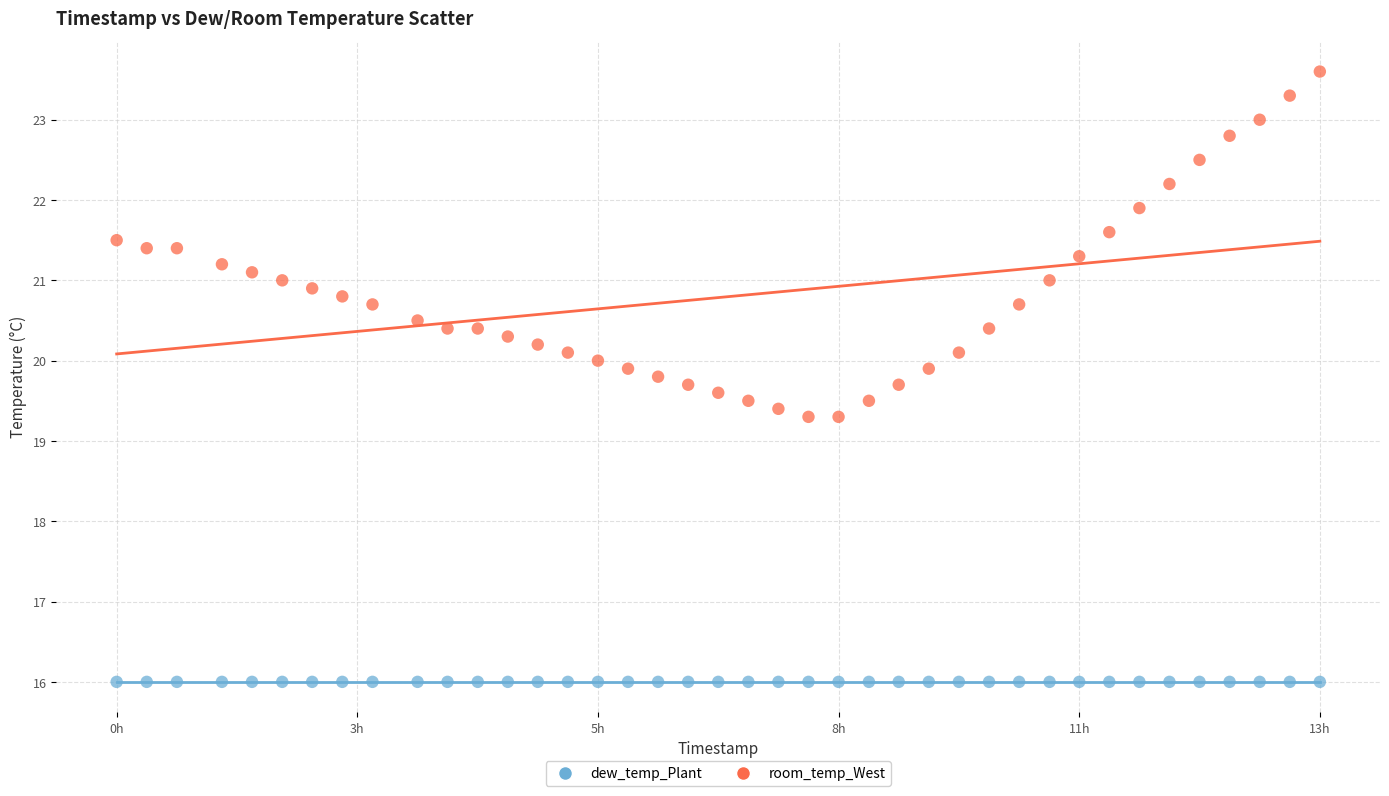

Which series contains the lowest Y value?

dew_temp_Plant